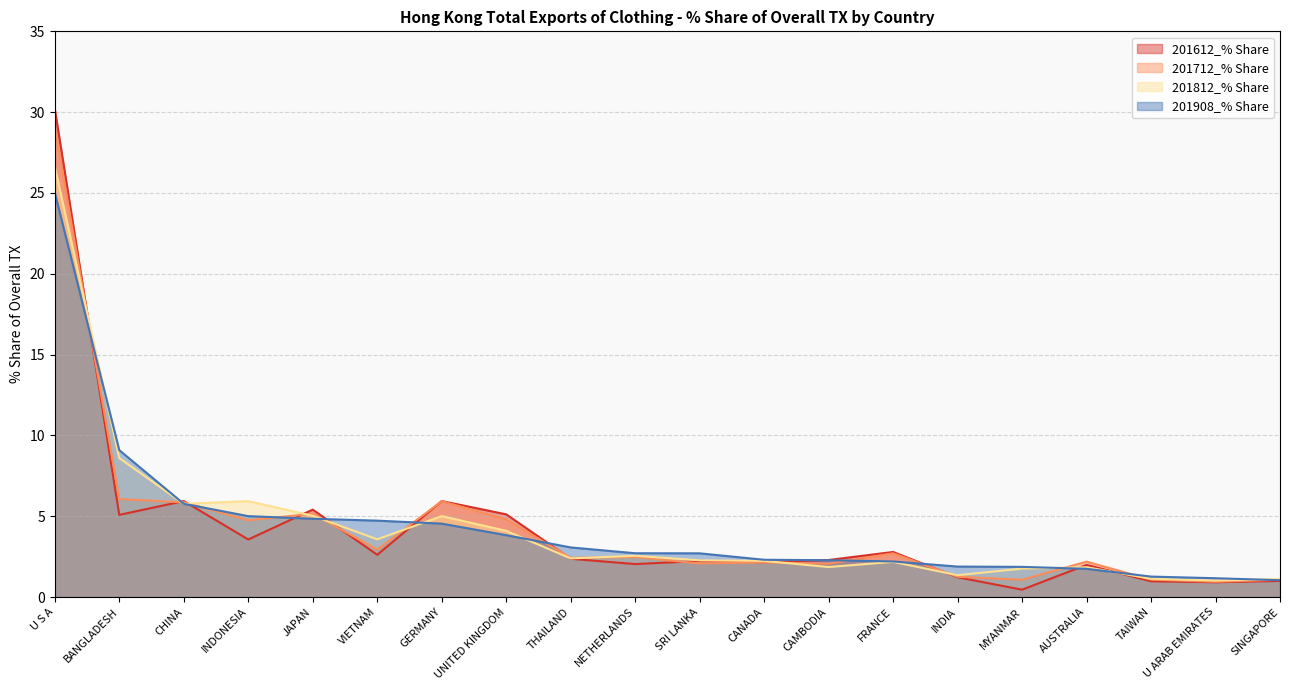

Which series has the largest range (max minus min)?

201612_% Share